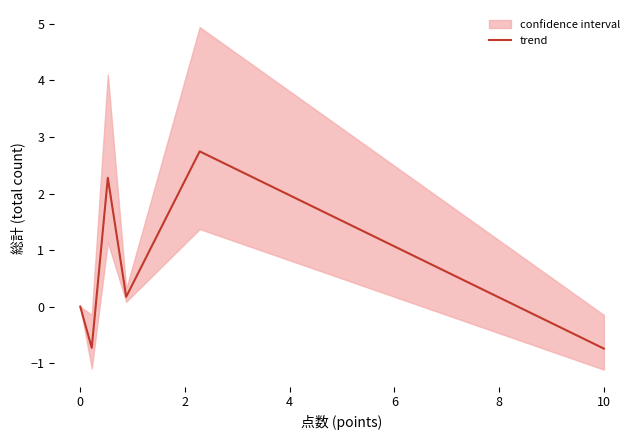

What is the minimum value shown in the chart?

-0.7